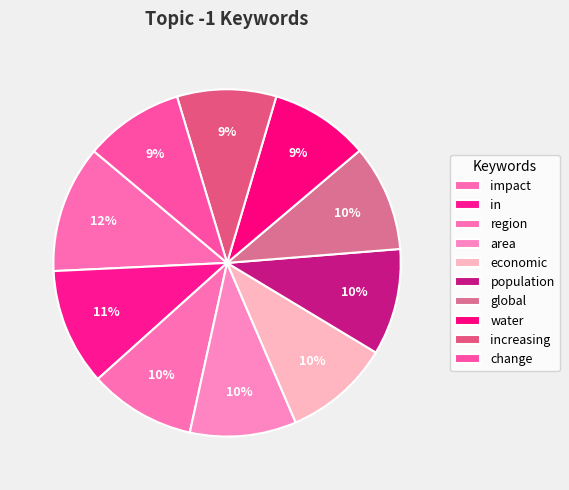

Is it true that increasing is 9% of the pie?

True